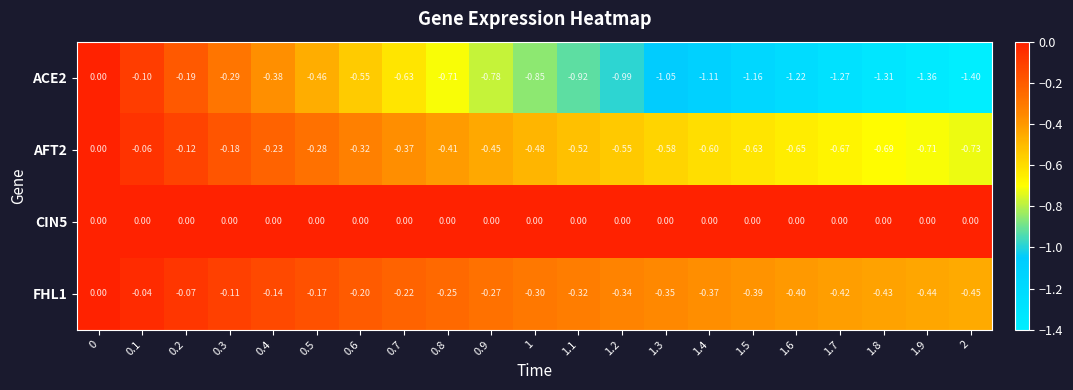

Rank the series at 0.4 from highest to lowest value.

CIN5, FHL1, AFT2, ACE2